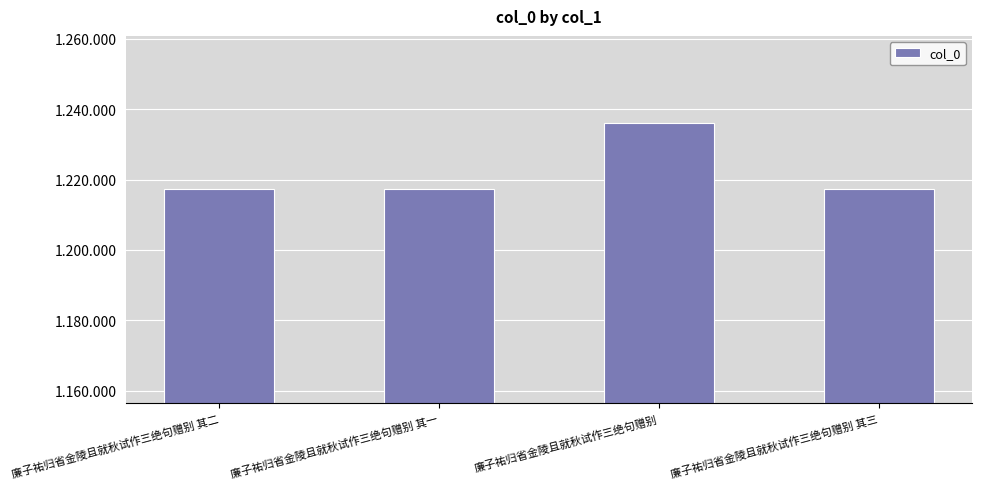

Reading left to right, extract all data points from this chart.

1217191	1217190	1236115	1217192